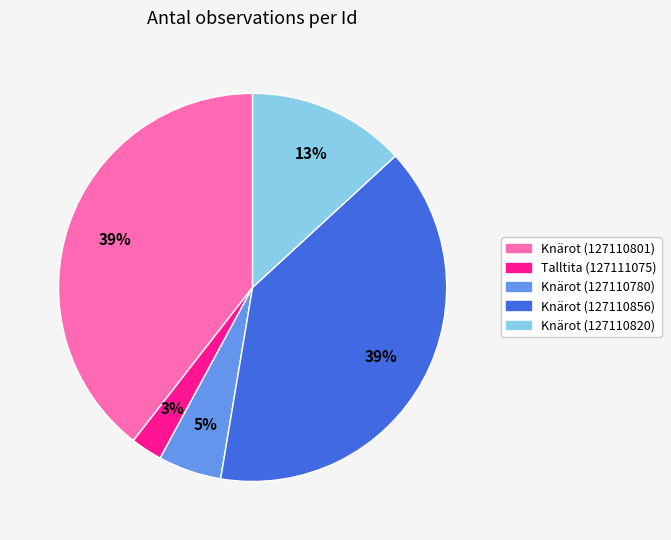

Does Knärot (127110780) represent more than half of the total?

No